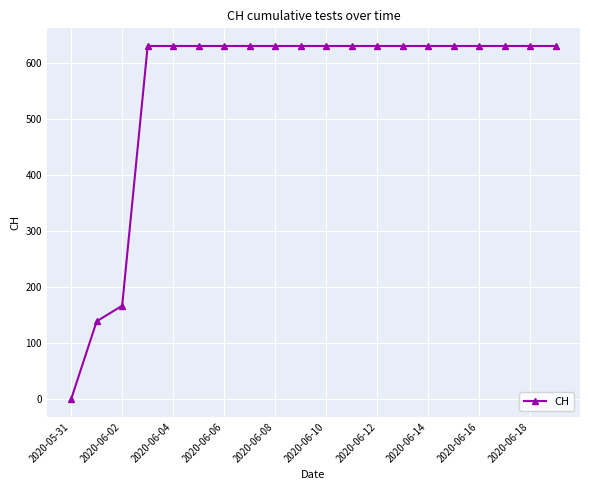

What is the difference between the maximum and minimum values?

631